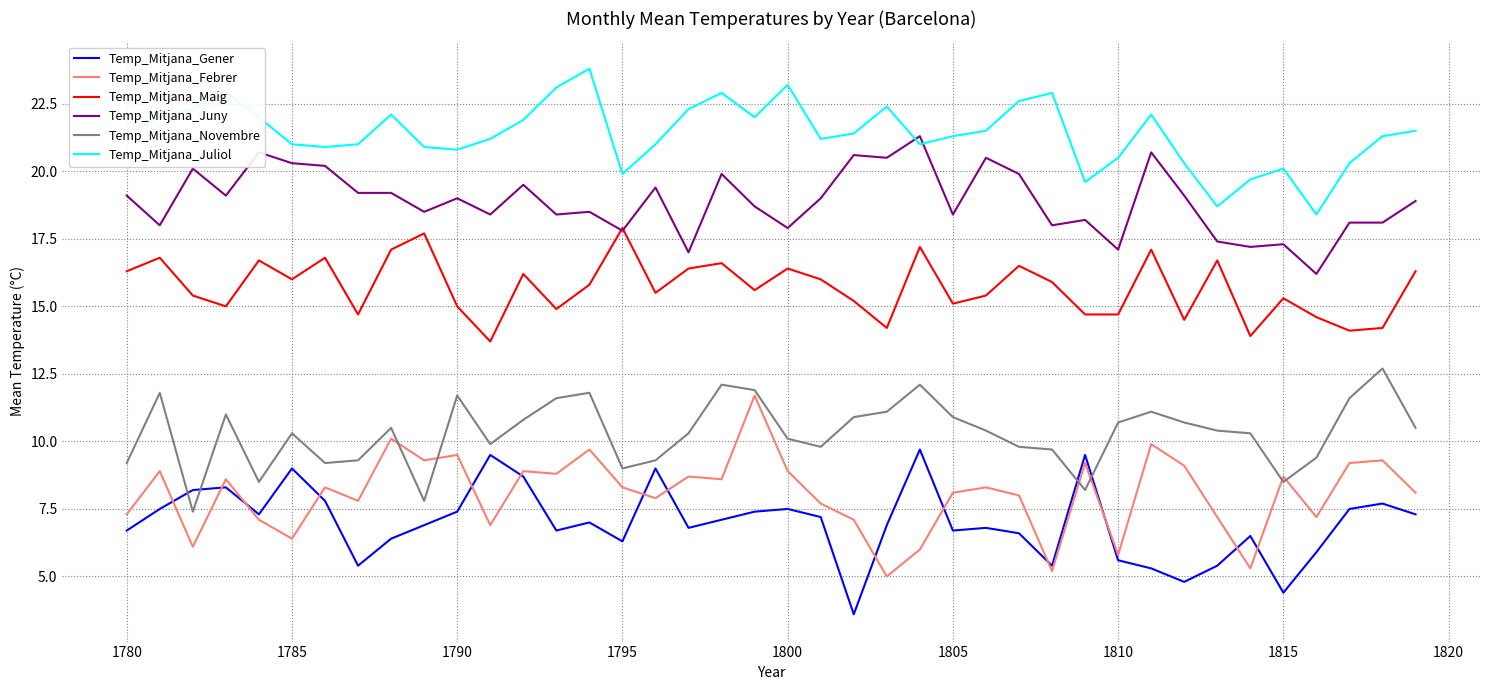

At how many categories does at least one series exceed 15?

40